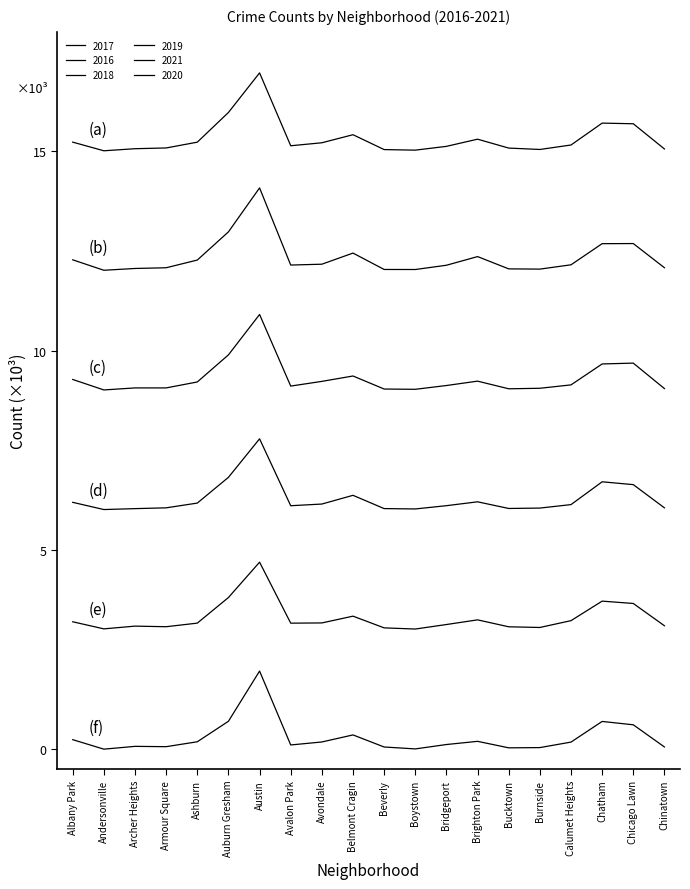

True or false: 2017 has a value of 15063 at Chinatown.

True